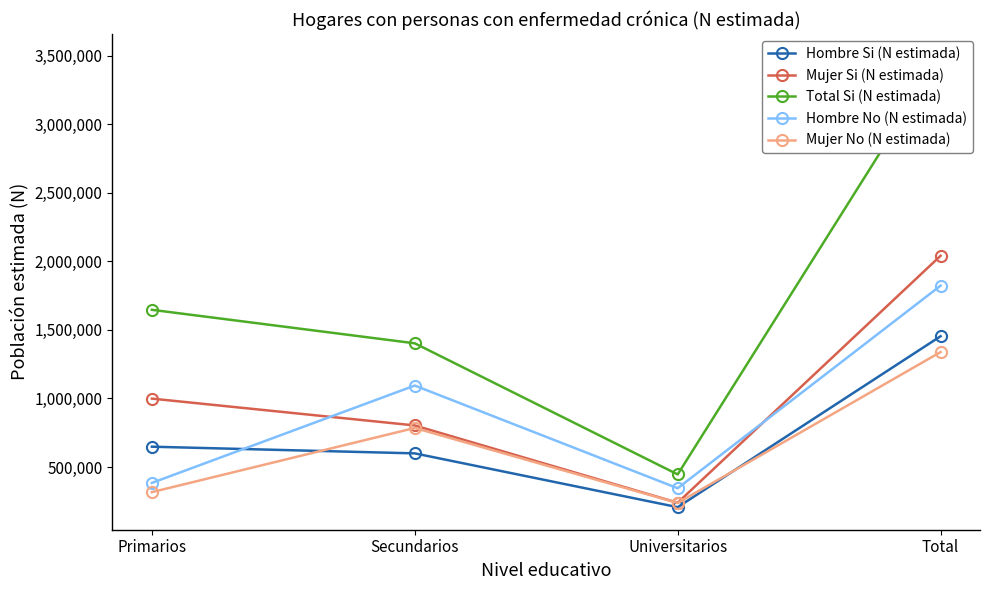

Between Total and Primarios, which is larger?

Total